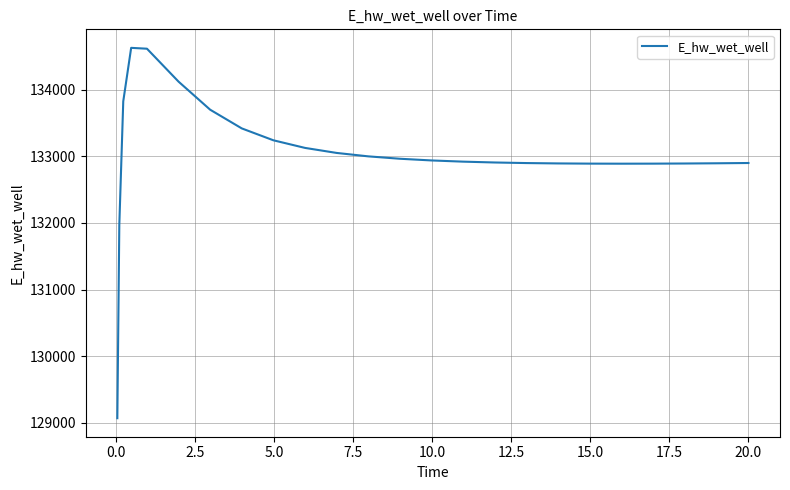

What is the minimum value shown in the chart?

129070.2